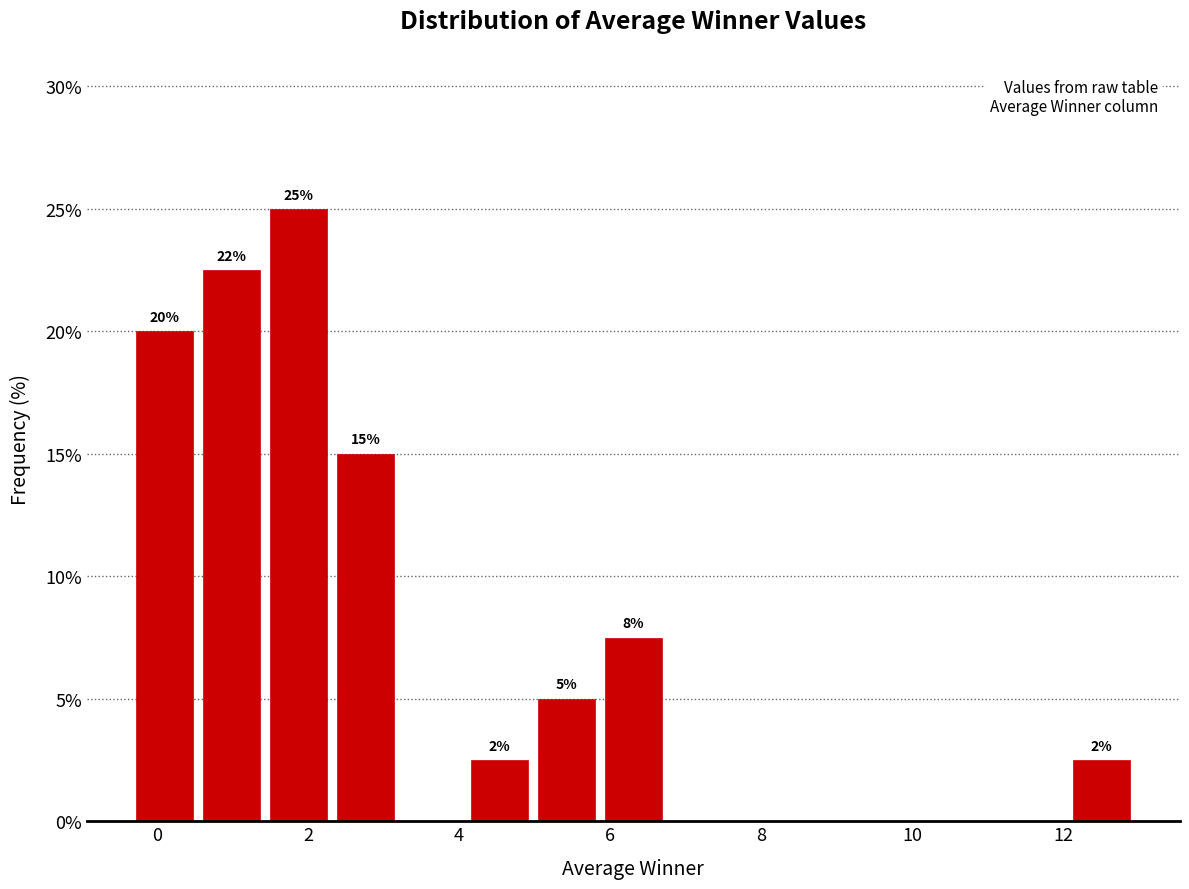

Over which range of the x-axis is the bar tallest?

1.4 to 2.4